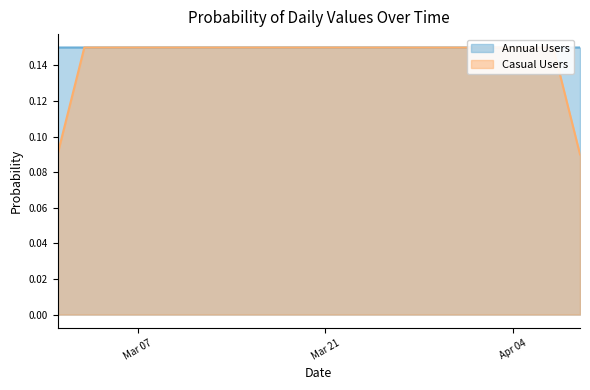

Which has a higher value, 2023-03-22 or 2023-03-08?

2023-03-08